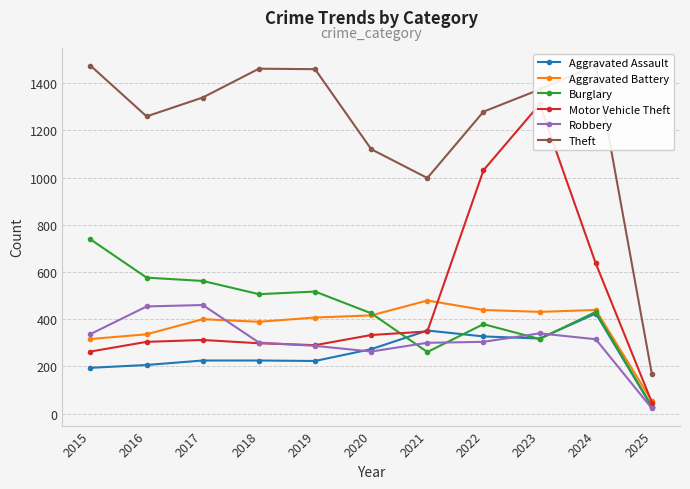

How many lines are shown in the chart?

6